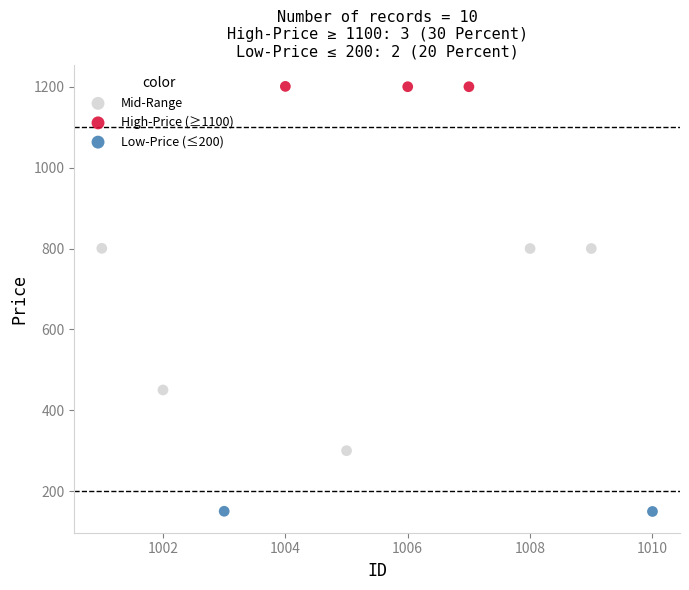

Which series contains the highest Y value?

High-Price (≥1100)